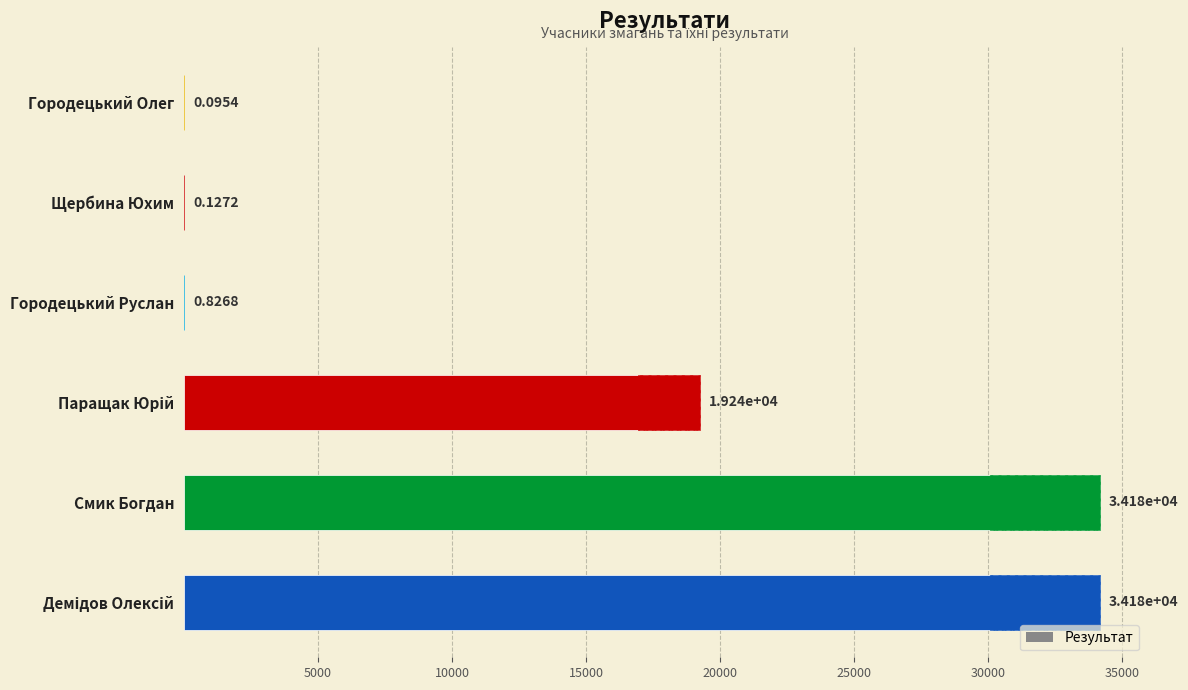

What is the sum of the values at Смик Богдан and Городецький Руслан?

34185.8